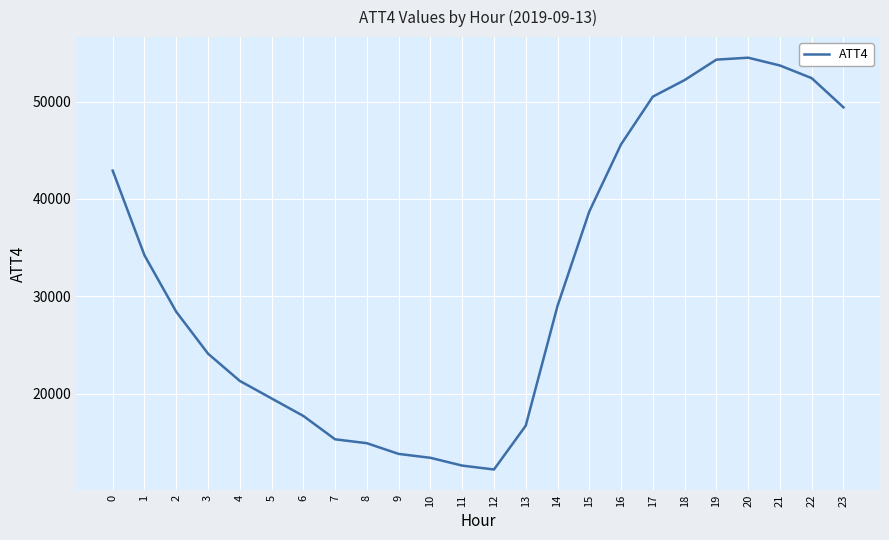

Where is the first local minimum?

12